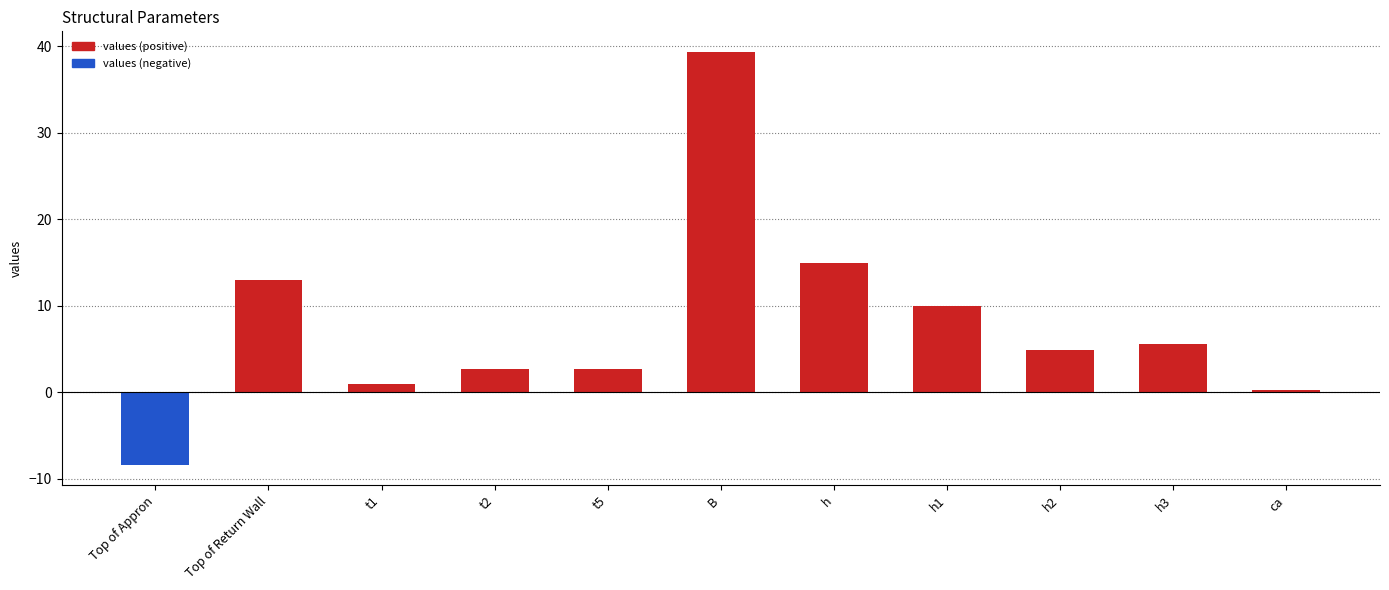

Count the number of values greater than 4.

6